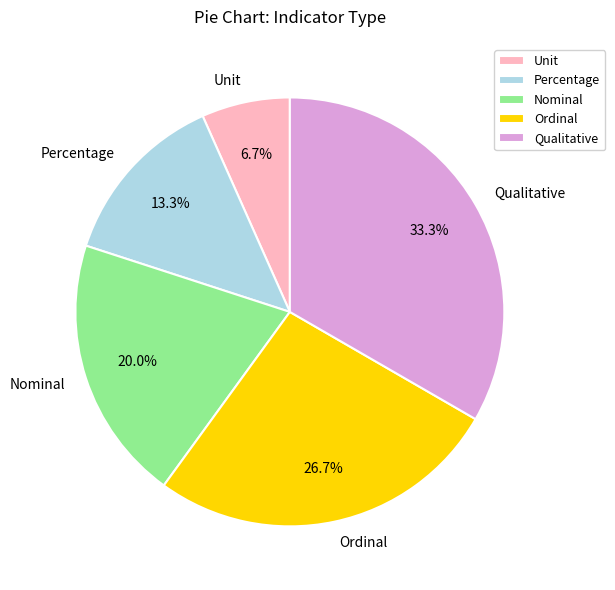

Which slice is the largest?

Qualitative